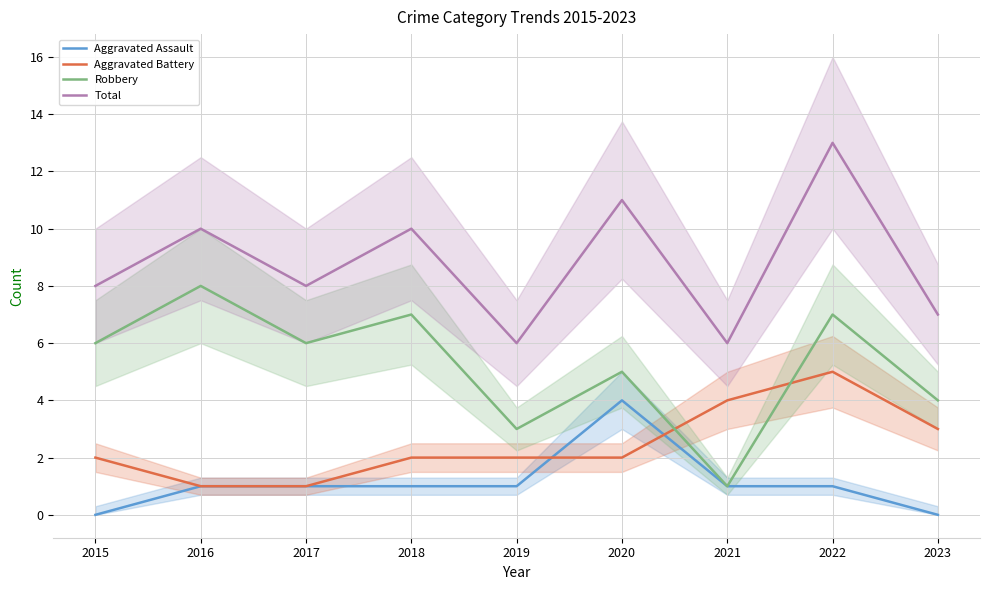

What is the sum of all Total values?

79